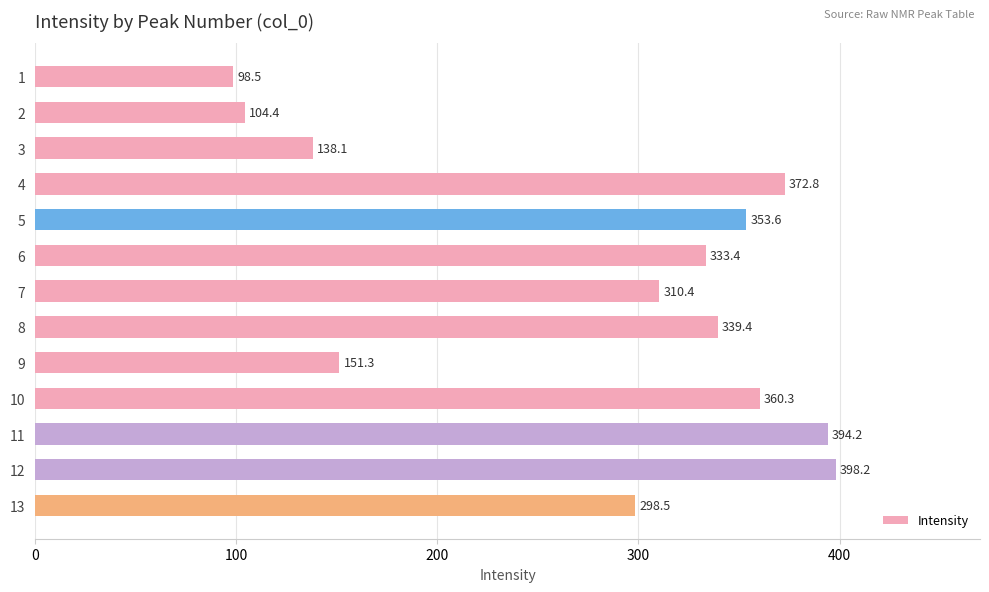

What is the change in value from 3 to 11?

+256.1